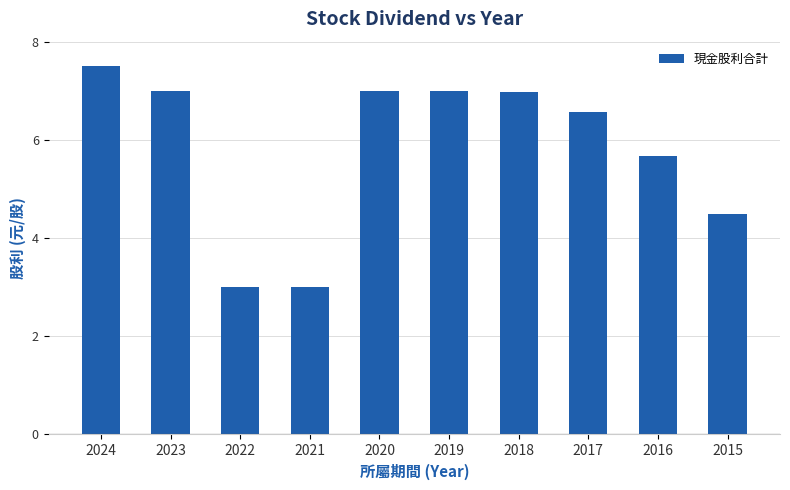

What is the minimum value shown in the chart?

3.0